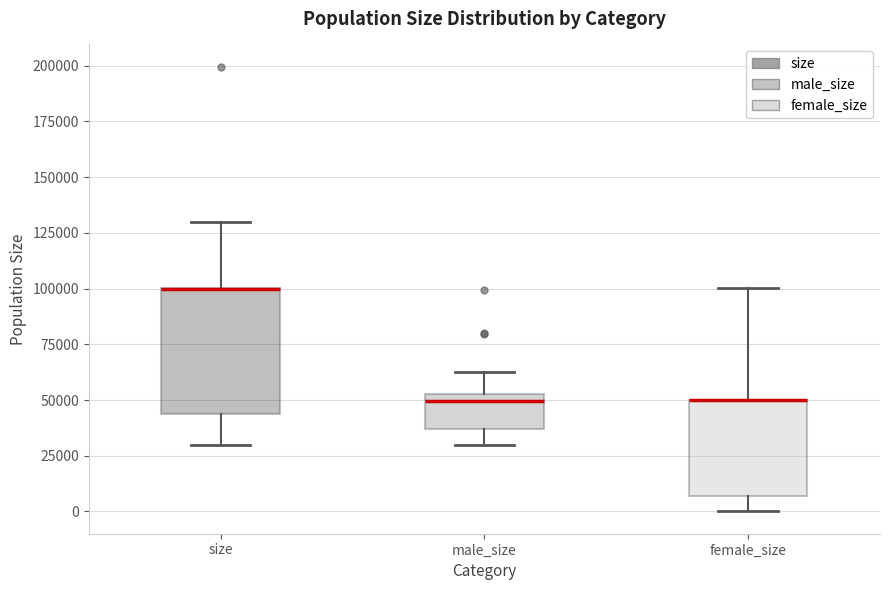

Reading left to right, read every box against the y-axis: the position of its median line, the range the box covers, and the ends of its whiskers. The values are not printed on the chart, so give them approximately, as read against the axis.

size: median 100000 (drawn on the box's upper edge), box 45000 to 100000, whiskers 30000 to 130000
male_size: median 50000, box 35000 to 55000, whiskers 30000 to 65000
female_size: median 50000 (drawn on the box's upper edge), box 5000 to 50000, whiskers 0 to 100000